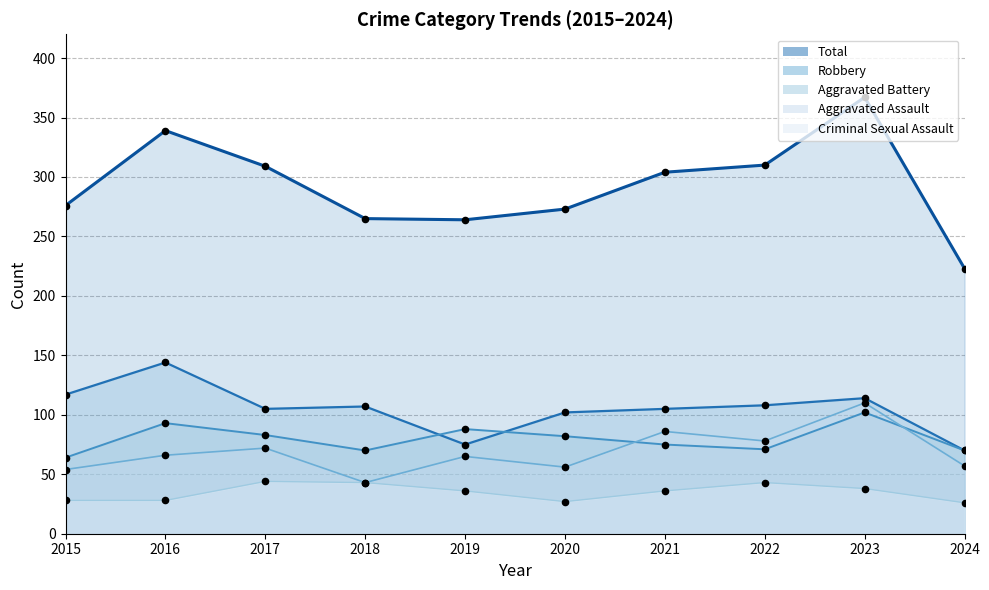

What are all the series names shown in the legend?

Total, Robbery, Aggravated Battery, Aggravated Assault, Criminal Sexual Assault